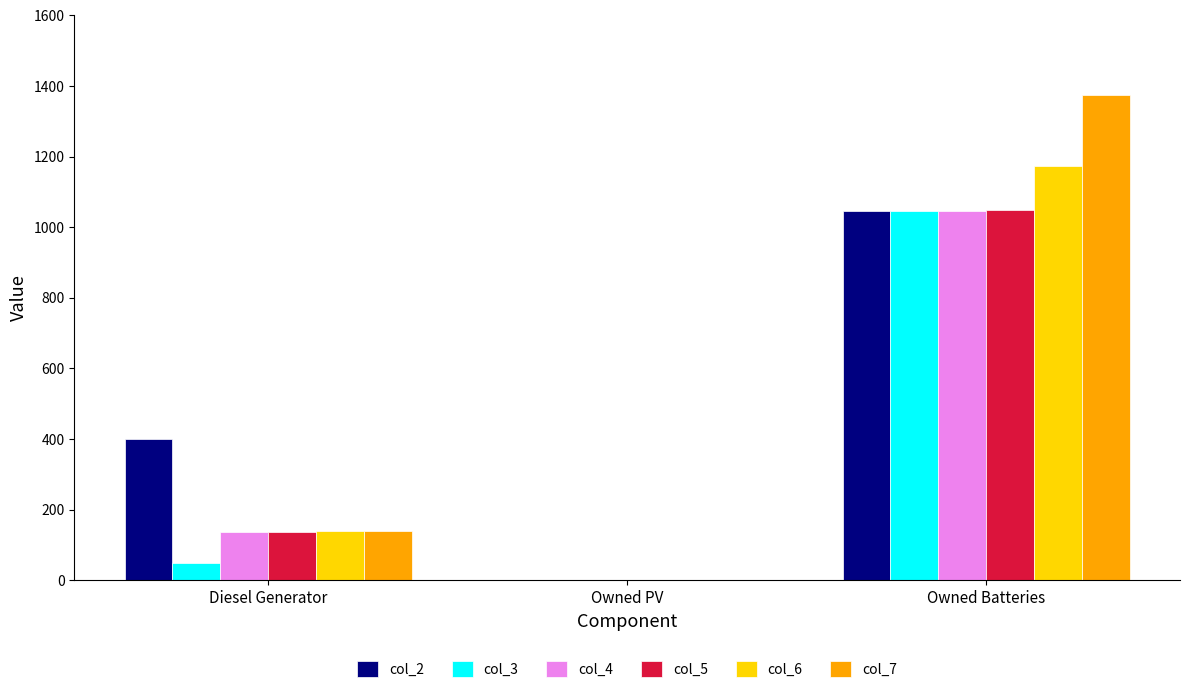

The col_6 series shows 0 at Owned PV. True or false?

True